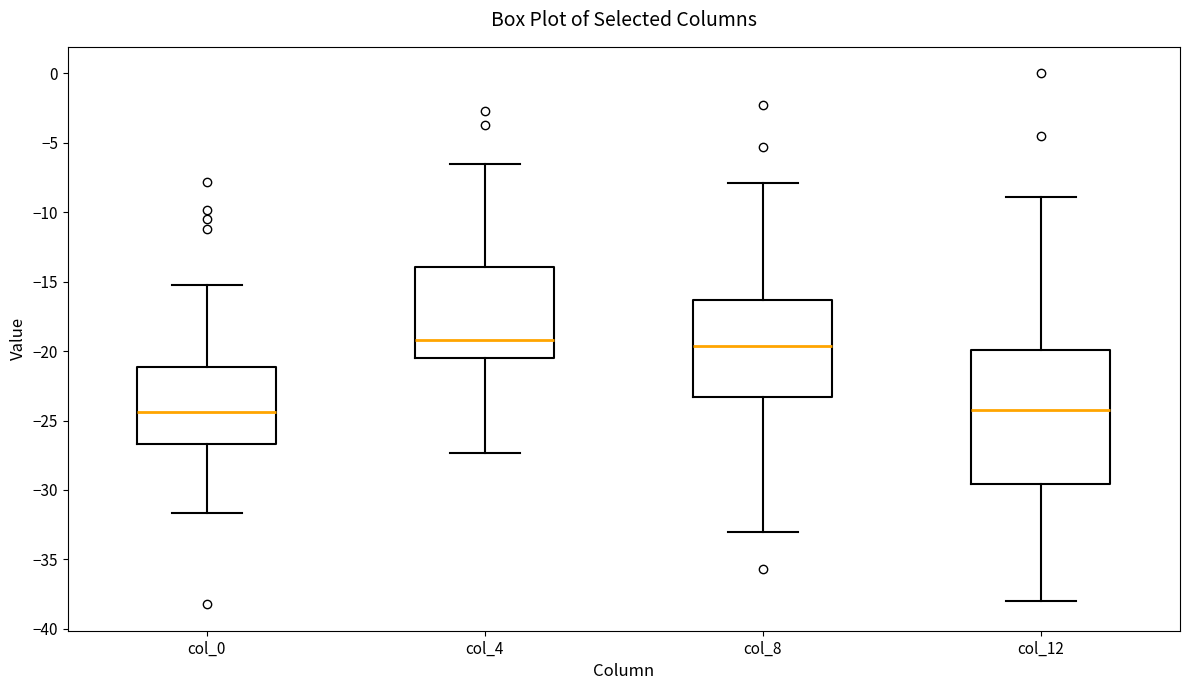

Where does the upper whisker of the box for col_8 end on the y-axis? The values are not printed on the chart, so give them approximately, as read against the axis.

-8.0